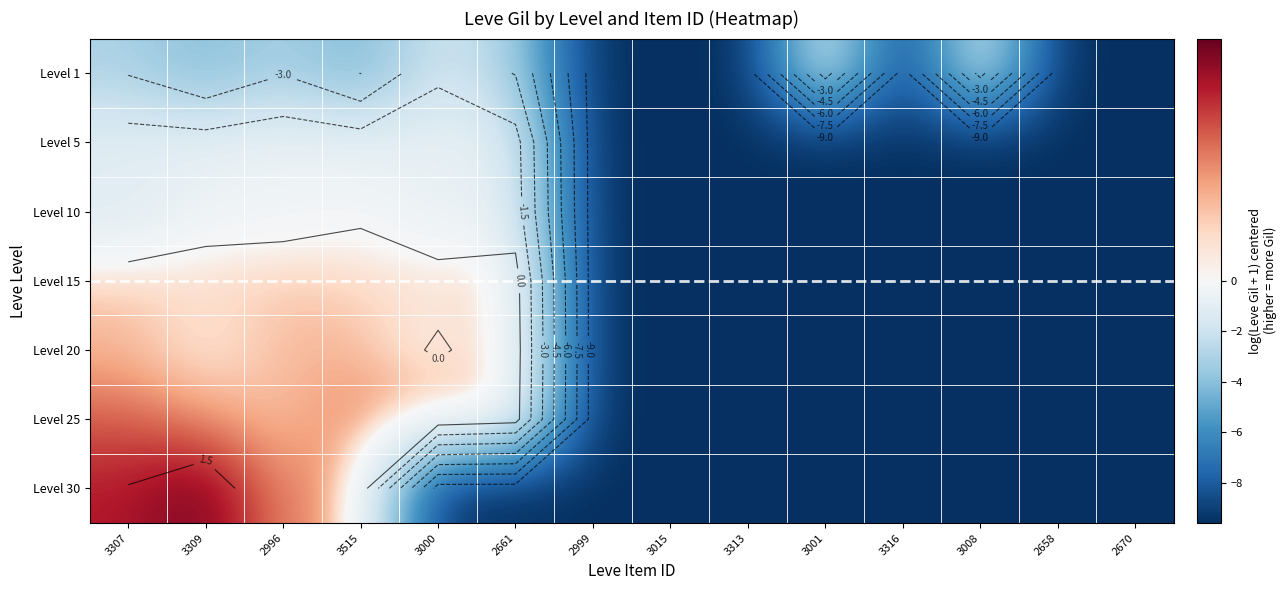

At which label does Level 10 first exceed -9?

3307